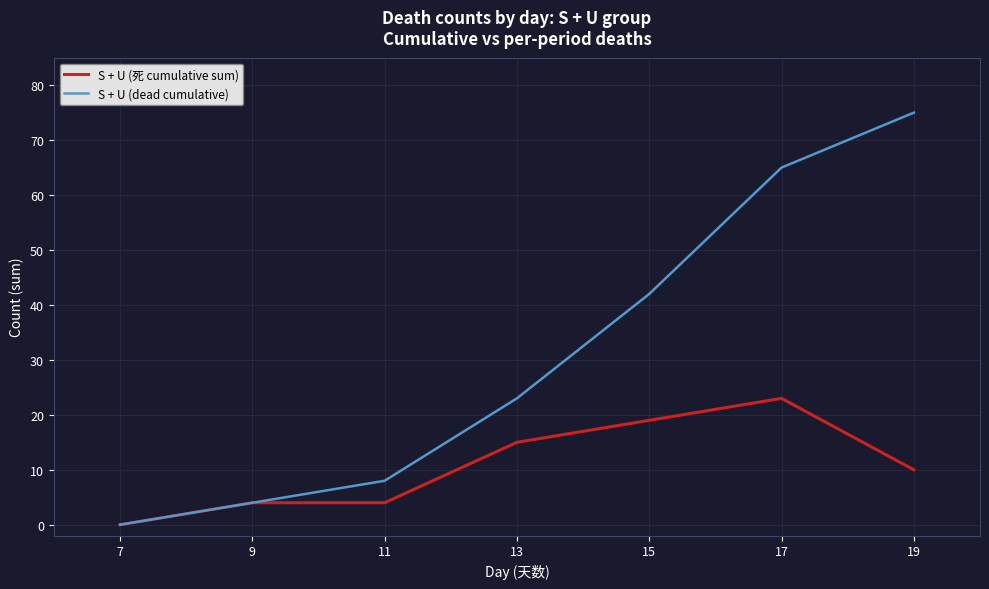

Which series has the widest spread of values?

S + U (dead cumulative)